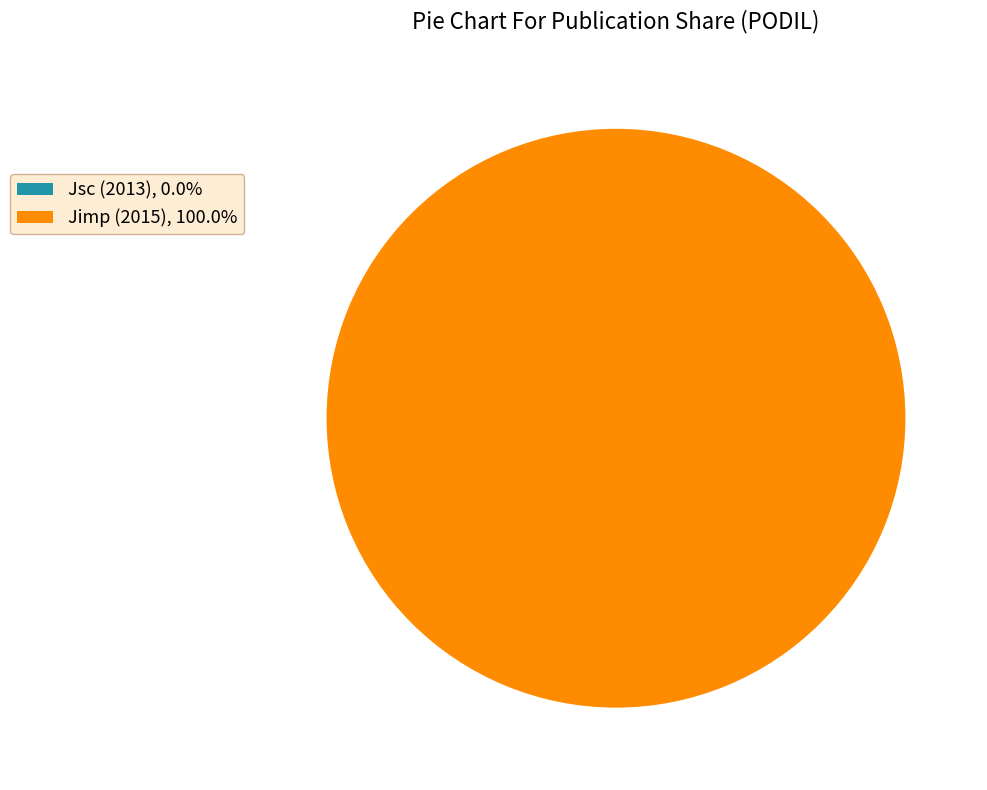

Does Jimp (2015), 100.0% account for over 50% of the chart?

Yes